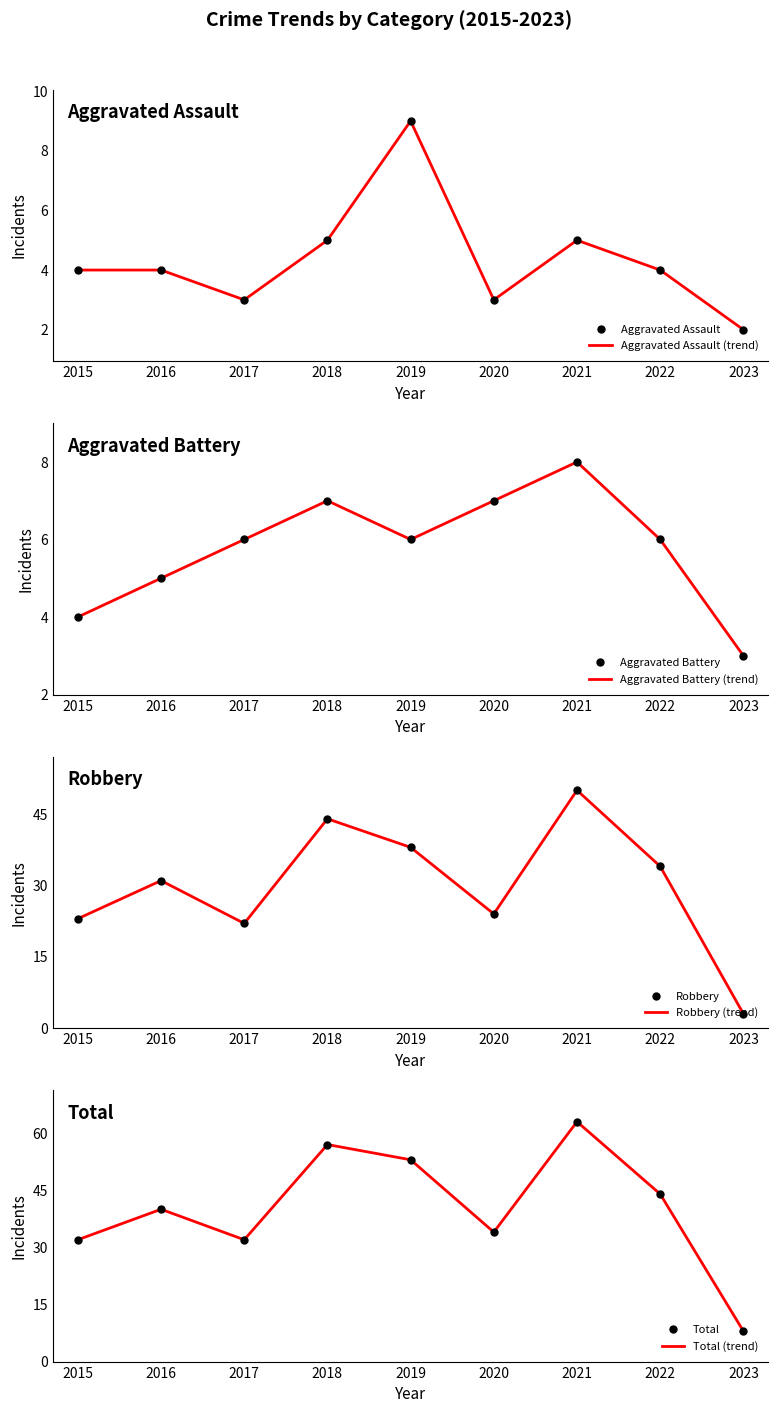

At which category is the sum across all series the highest?

2021